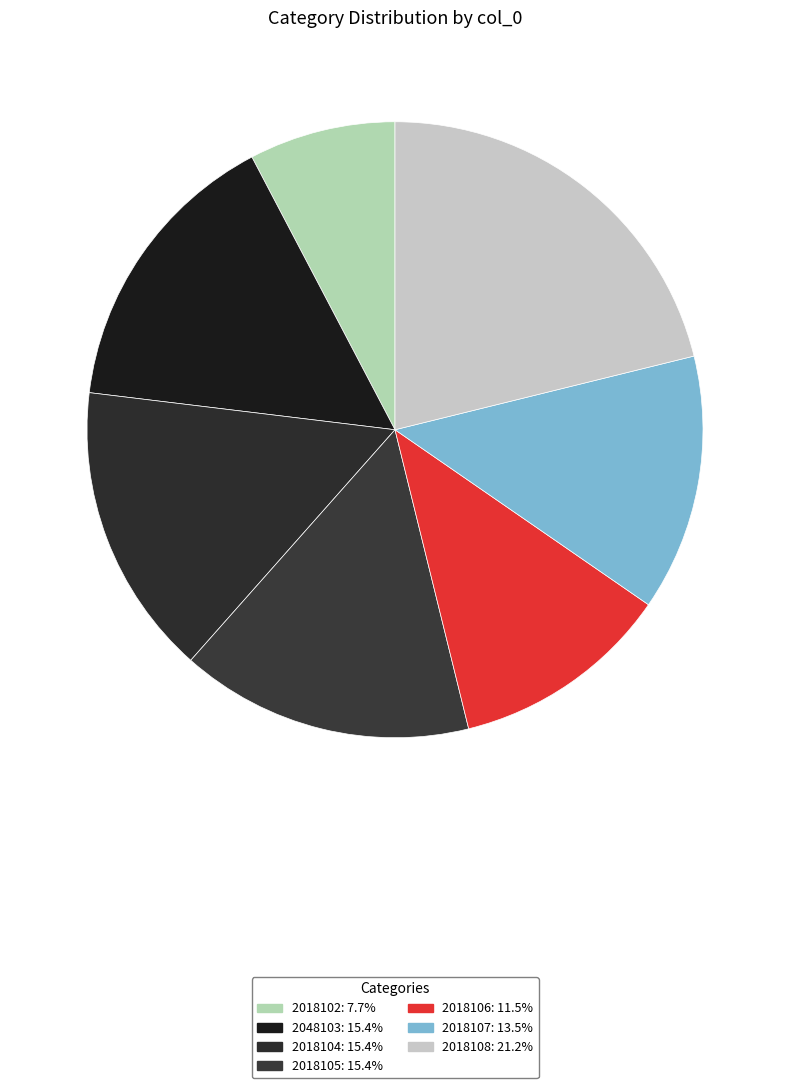

What is the smallest slice in the pie chart?

2018102